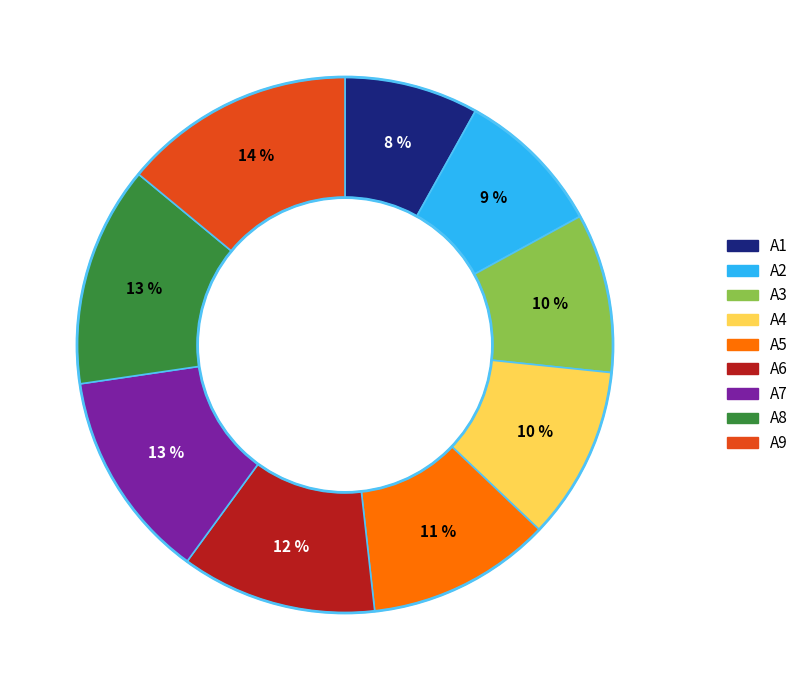

To the nearest percent, what is the difference between the largest and smallest slice percentages?

6%